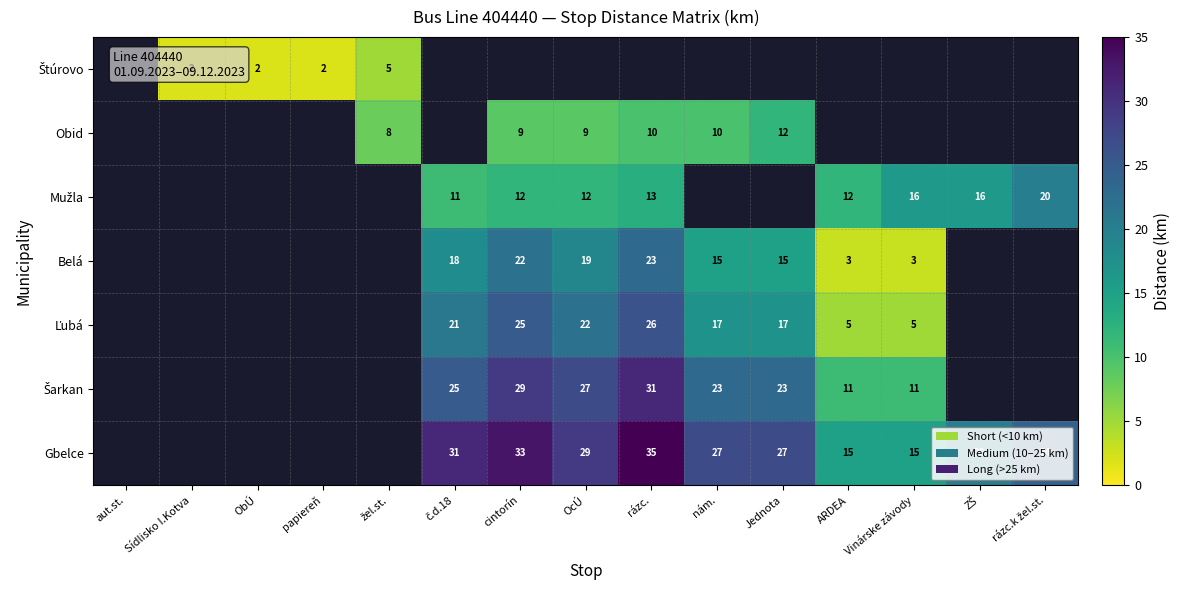

Which category has the lowest value across all series?

Sídlisko I.Kotva